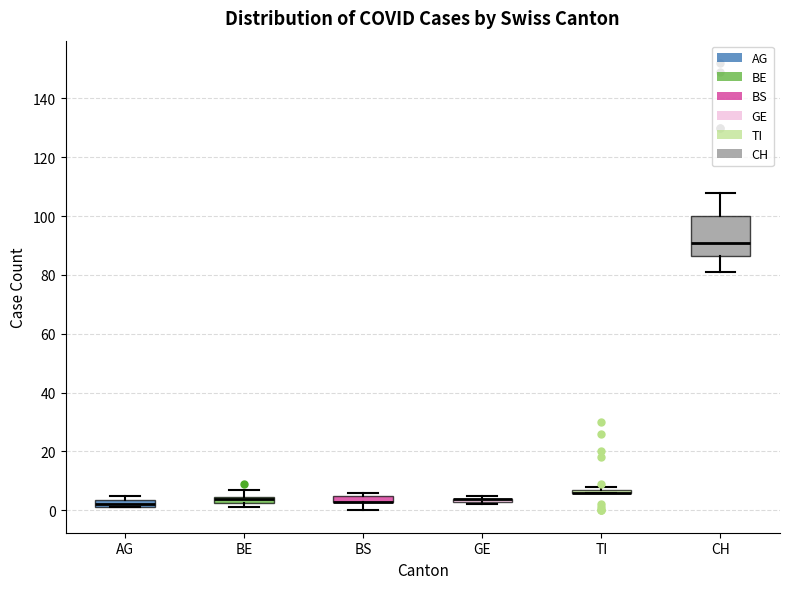

Comparing the boxes themselves (not the whiskers), which one is the tallest?

CH